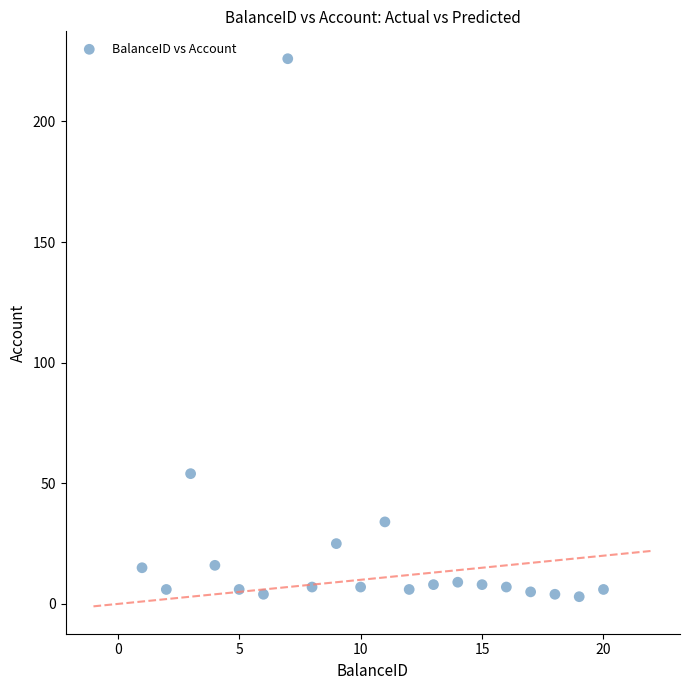

What Y value in the scatter plot is closest to 114?

54